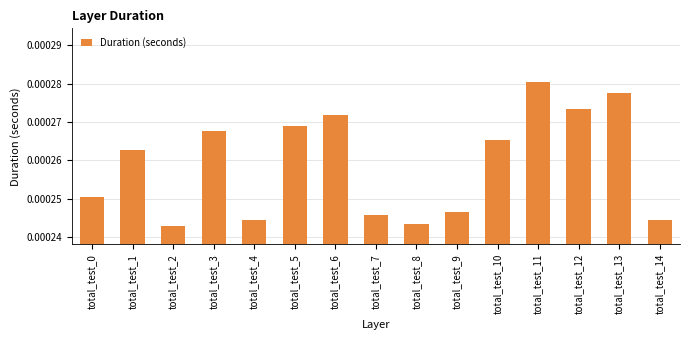

Which category has the lowest value across all series?

total_test_2